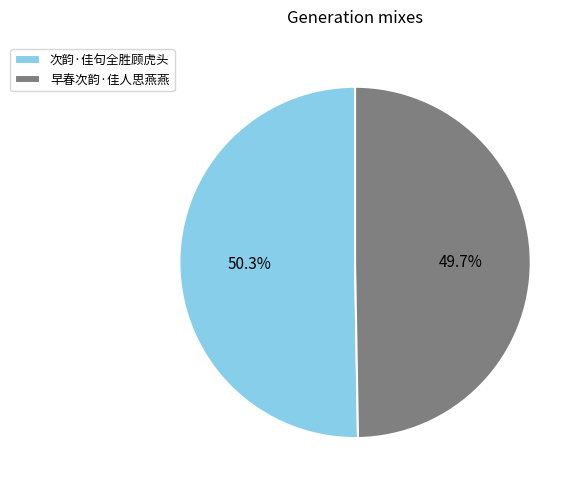

Which slice is the smallest?

早春次韵·佳人思燕燕